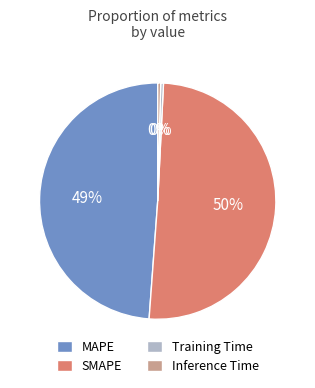

Does SMAPE represent more than half of the total?

Yes